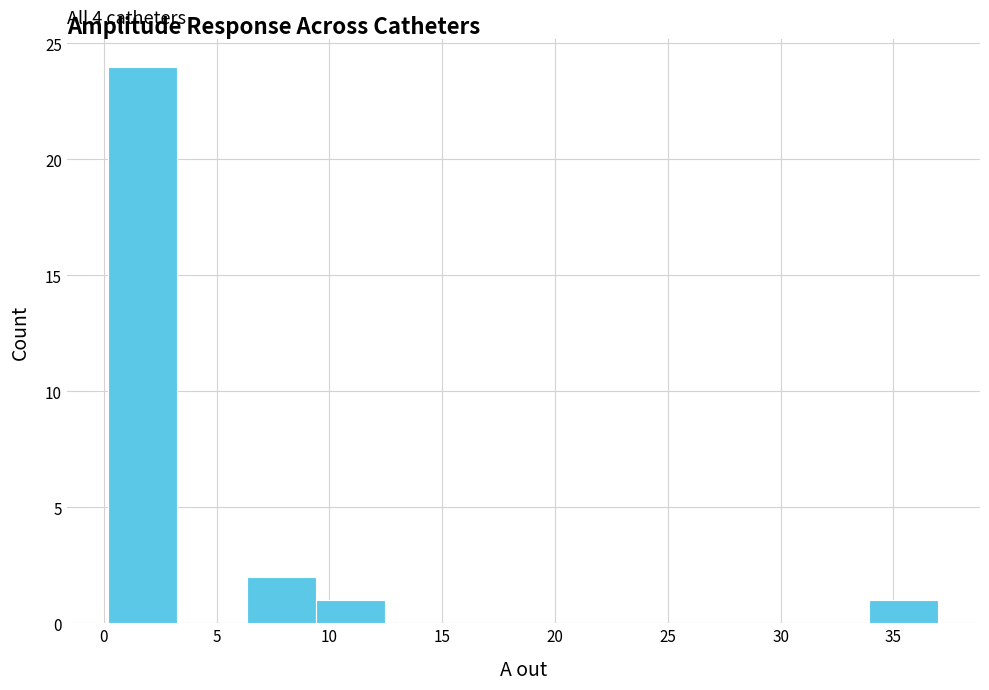

Over which range of the x-axis is the bar tallest?

0.0 to 3.5